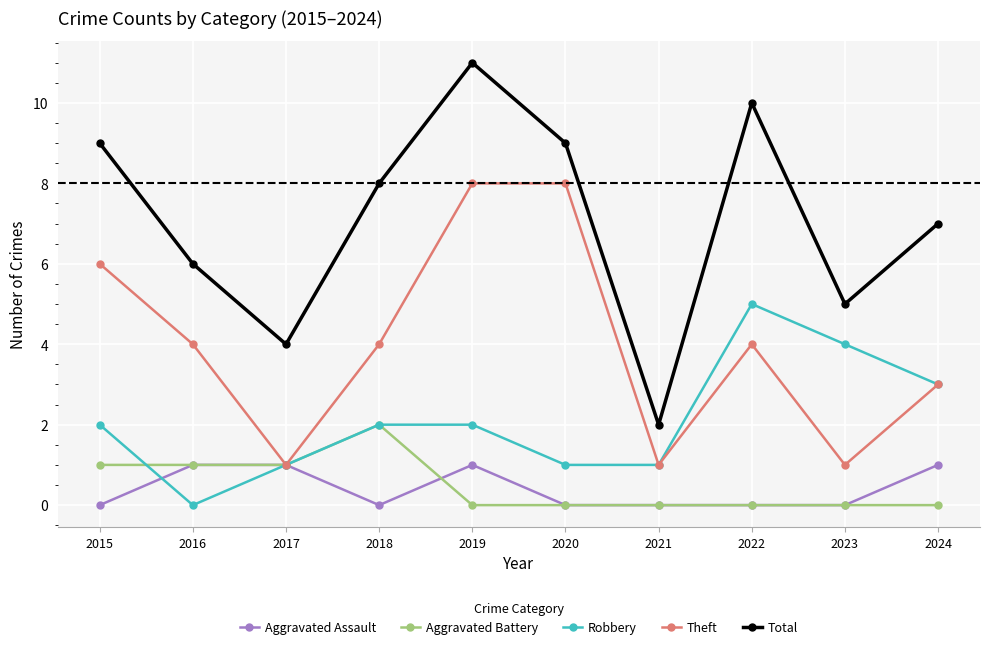

Count the Aggravated Assault values in the range 0 to 1.

10